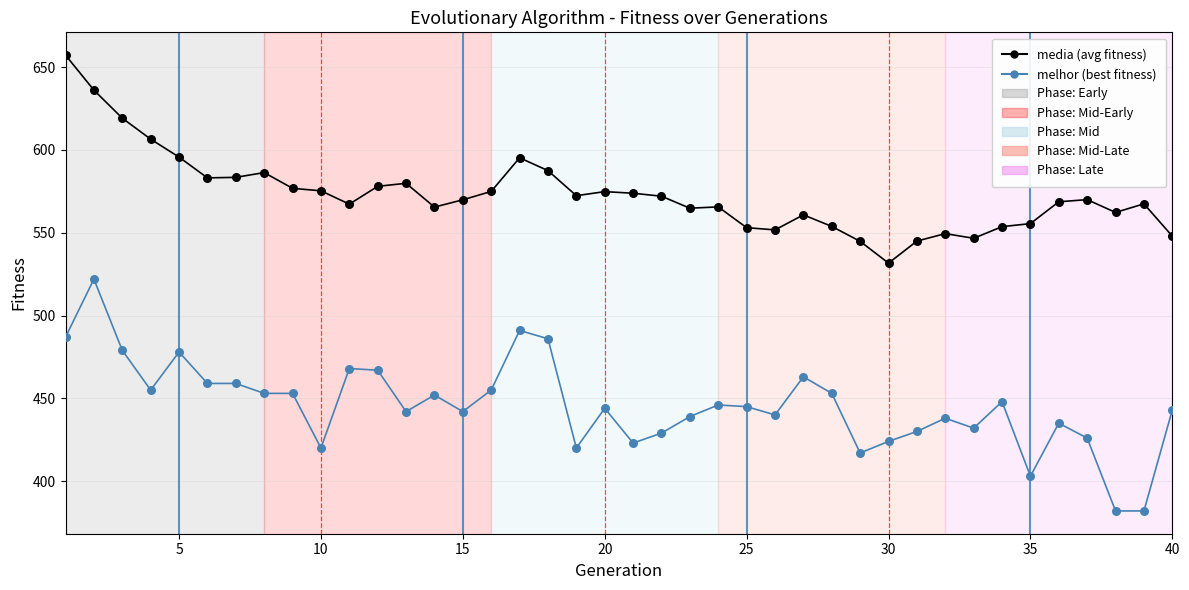

What is the maximum value shown in the chart?

657.3